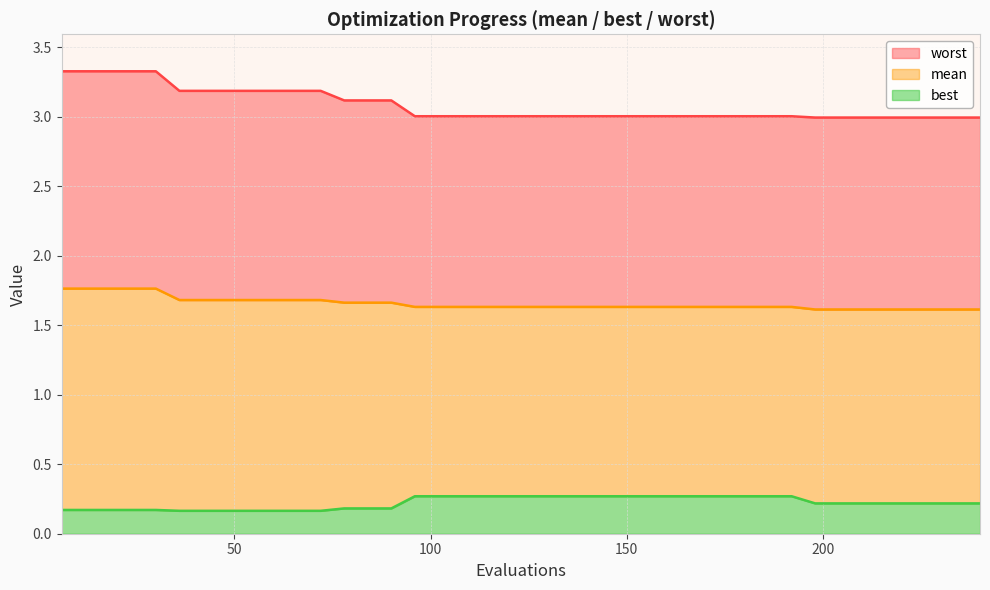

Which series has the widest spread of values?

worst